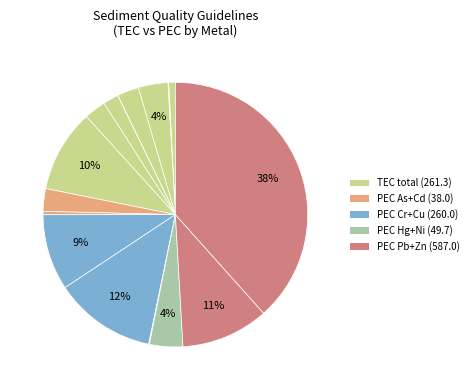

To the nearest percent, what is the average slice percentage?

6%